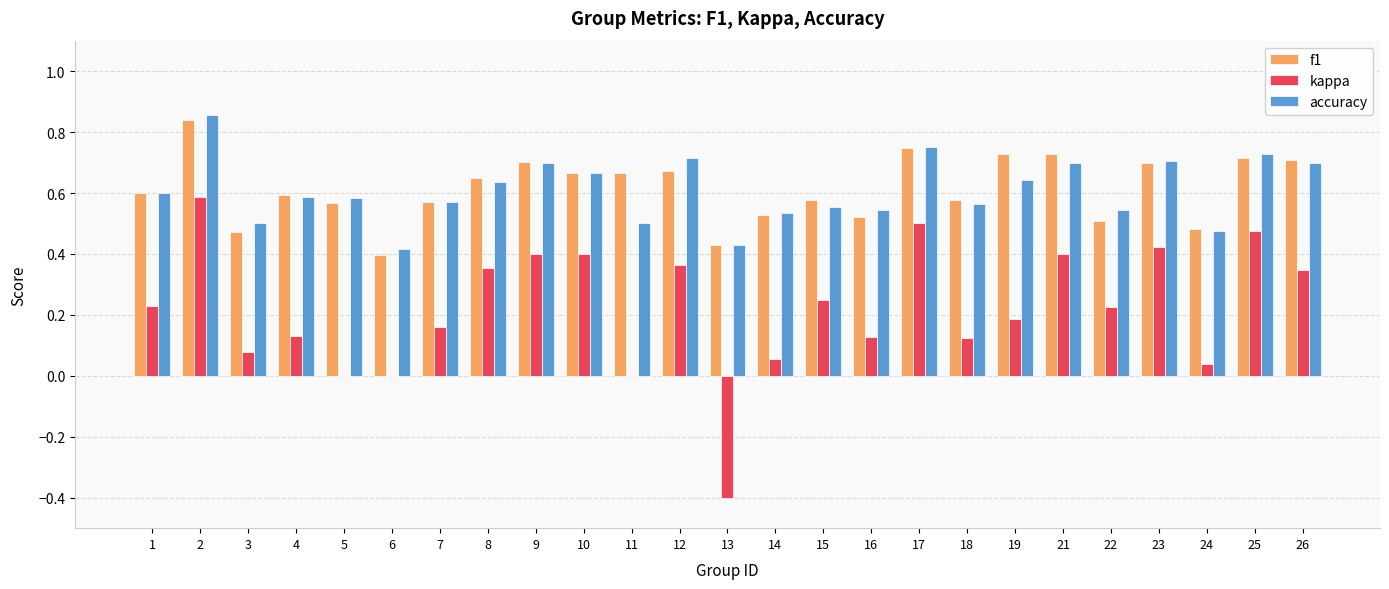

Between 10 and 17, which series saw the biggest shift?

kappa